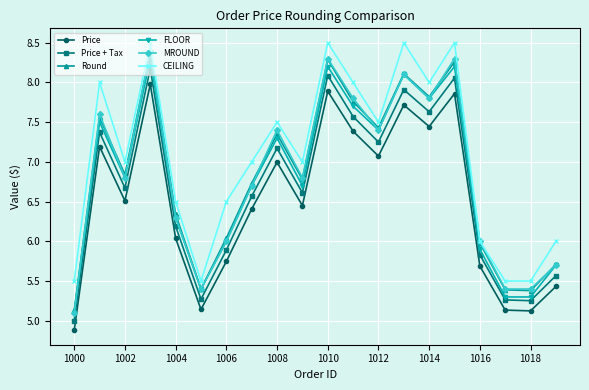

What is the difference between the maximum and second lowest values in the FLOOR series?

3.0